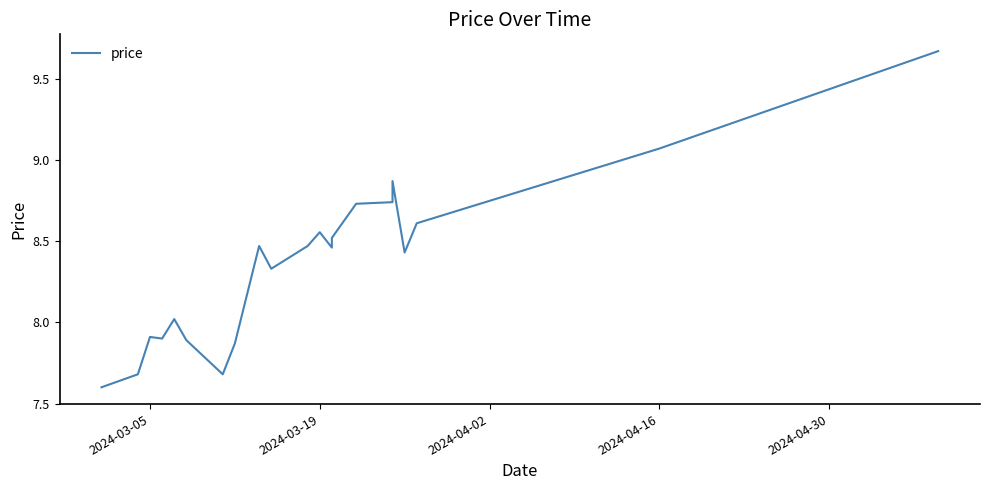

True or false: the data has more than 2 interior local peaks.

True